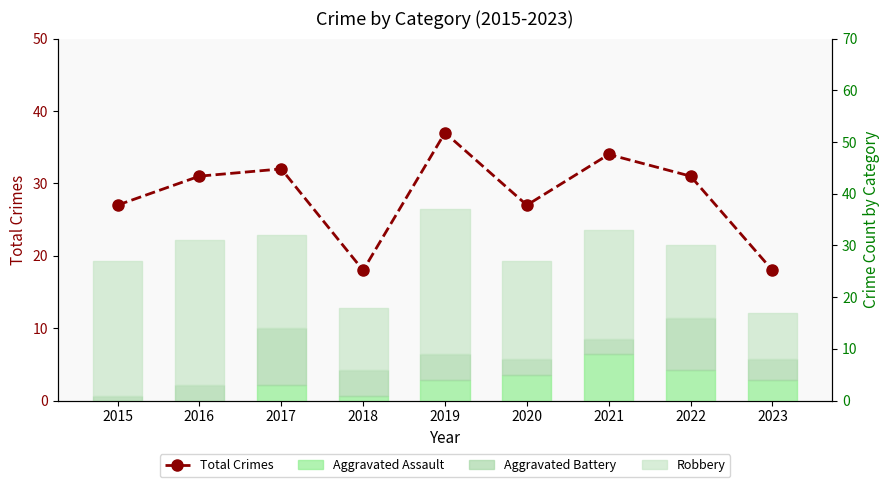

Rank the categories by Robbery value from highest to lowest.

2016, 2019, 2015, 2021, 2020, 2017, 2022, 2018, 2023